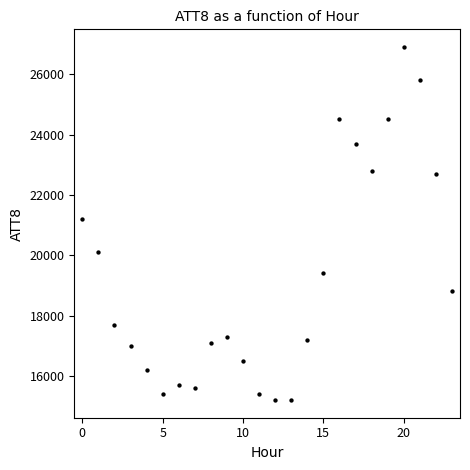

What is the range of Y values (max minus min)?

11700